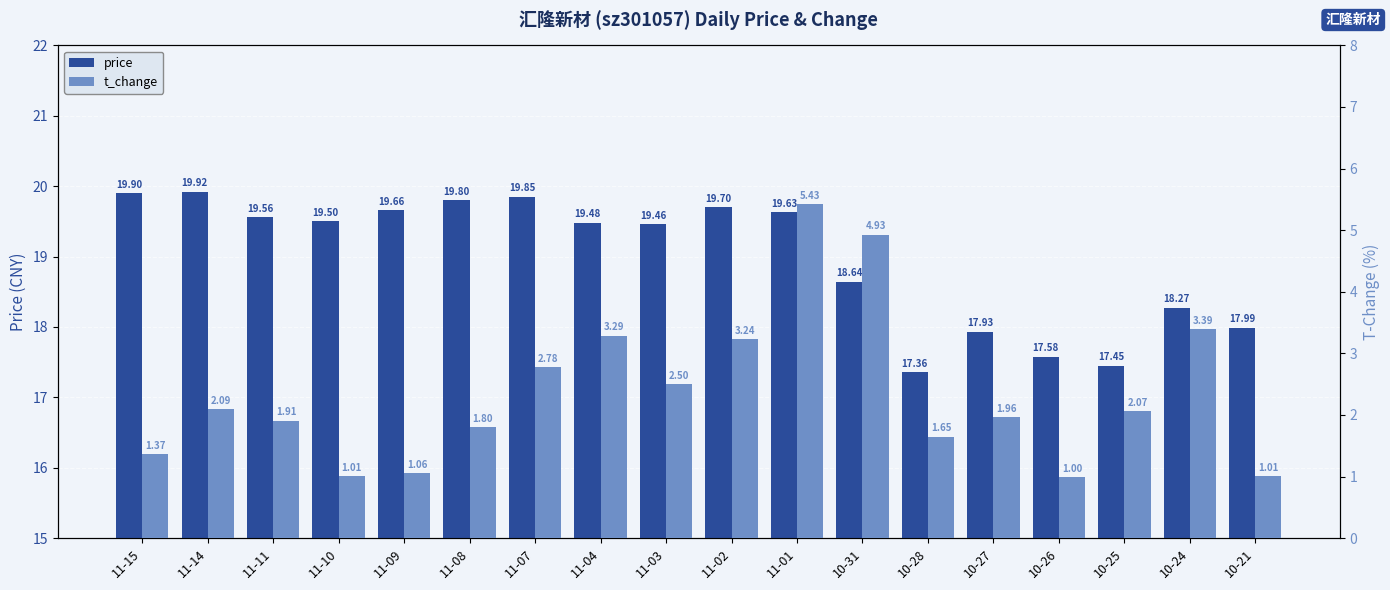

Between 10-25 and 11-15, which is larger?

11-15